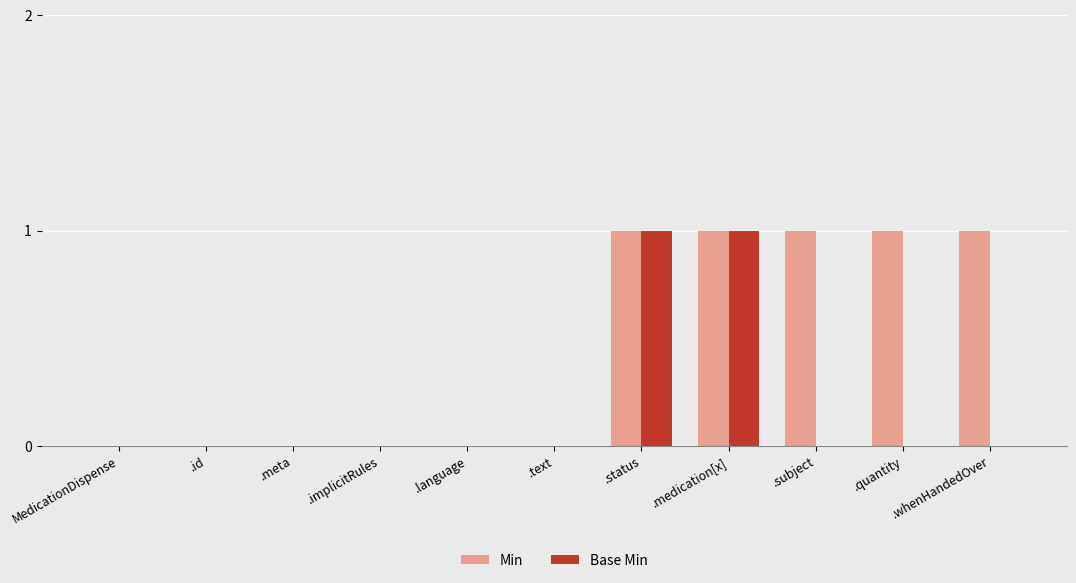

How many distinct data groups are displayed?

2